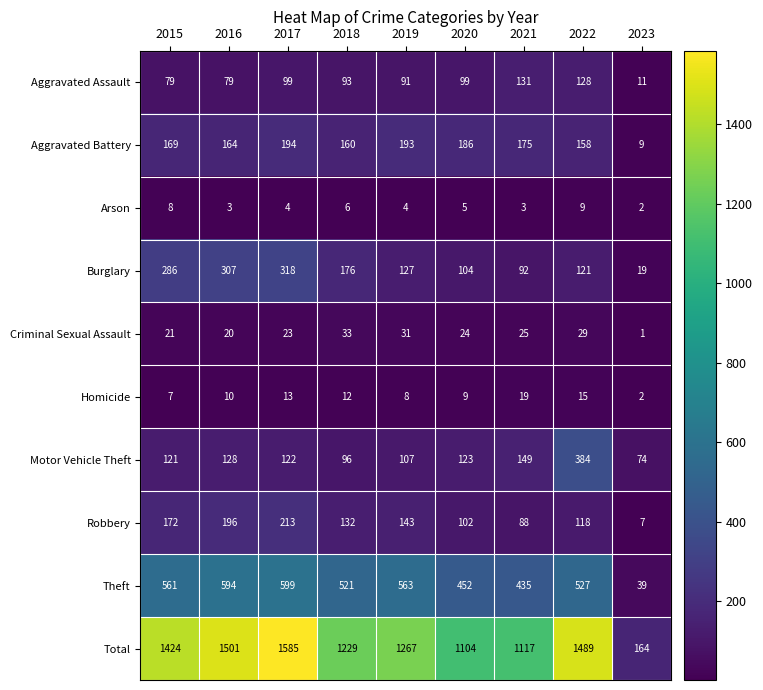

Which series has the widest spread of values?

Total